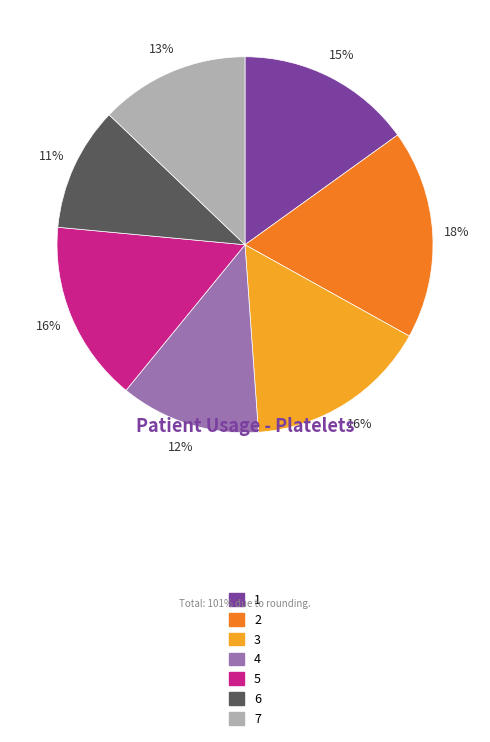

How many slices are in this pie chart?

7